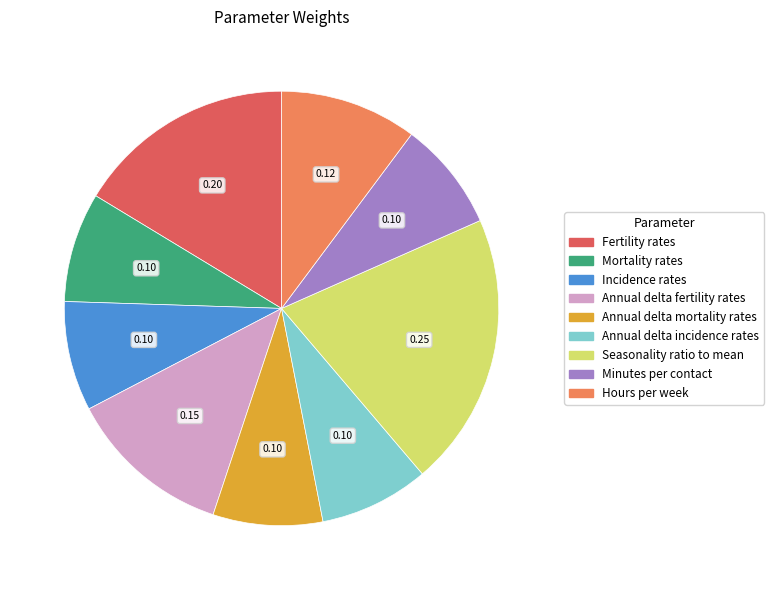

Does any single category account for the majority?

No